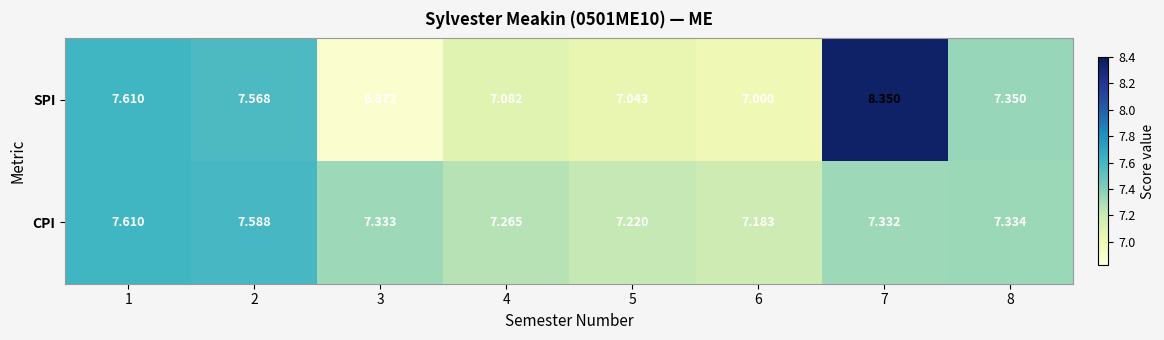

What is the difference between the highest and lowest values at 7?

1.0